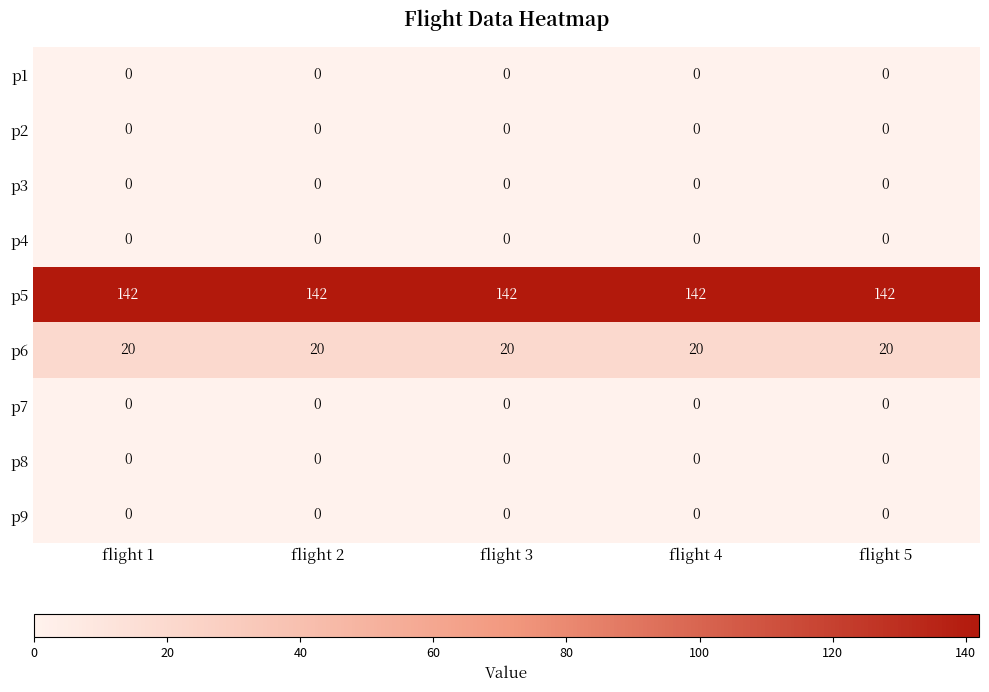

What is the maximum value shown in the chart?

142